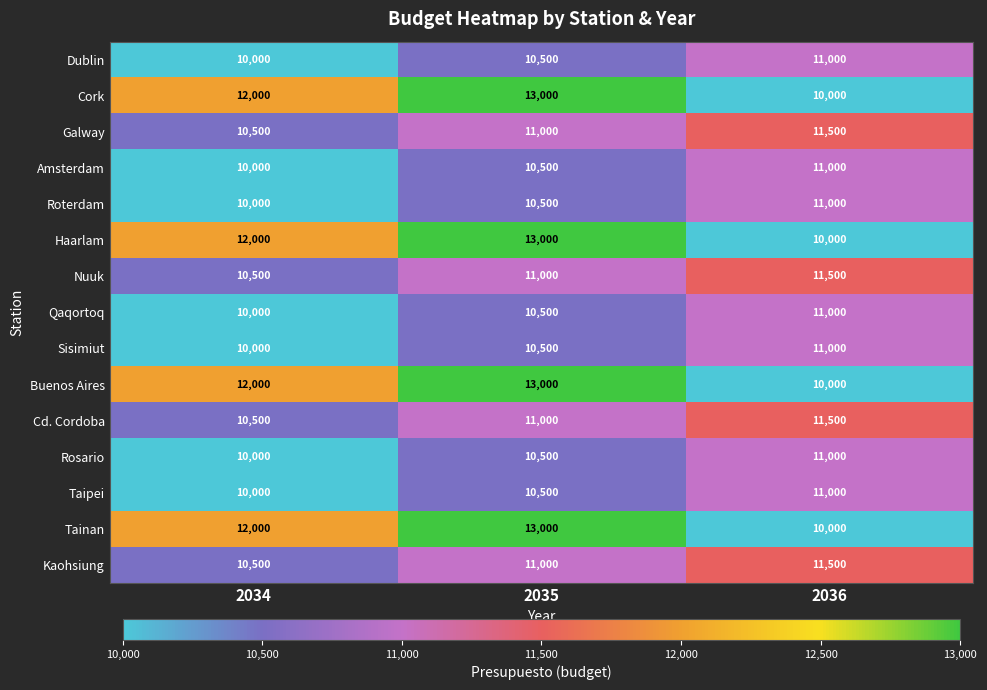

What is the difference between the second highest and minimum values in the Taipei series?

500